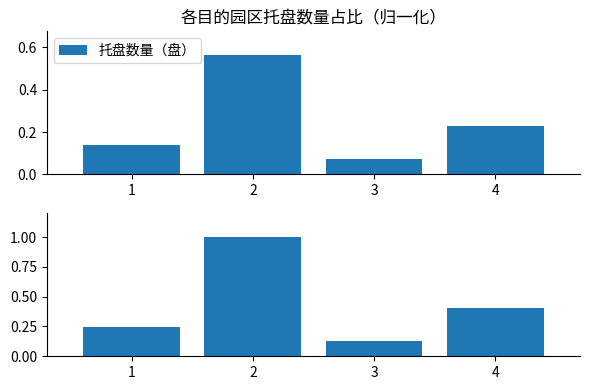

Which category has the highest value in the 公里数占比 series?

2